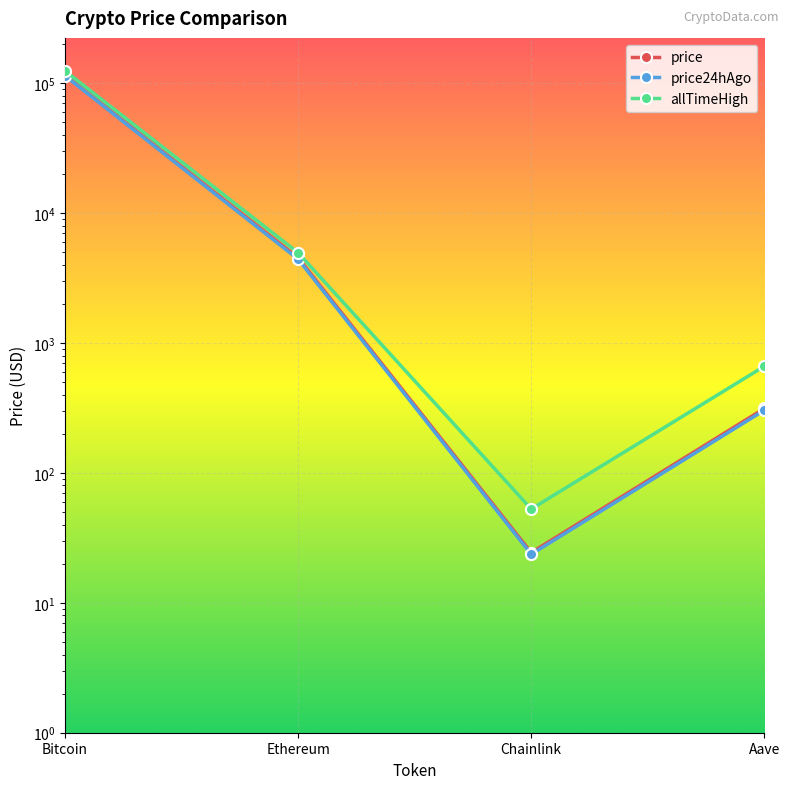

At which category is the sum across all series the highest?

Bitcoin